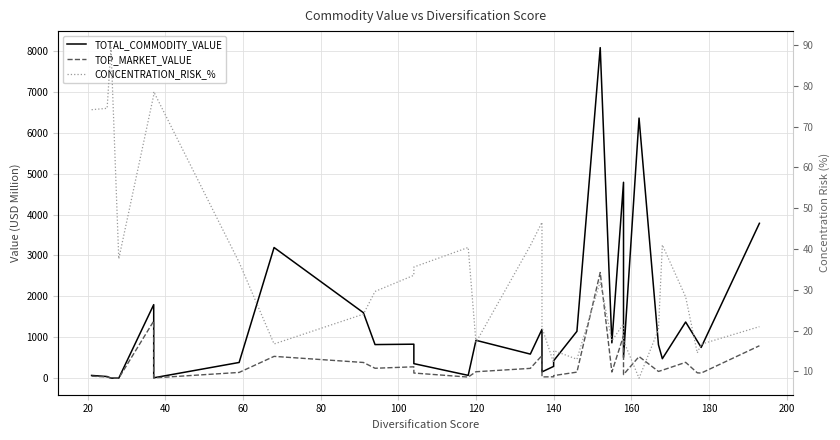

Reading left to right, transcribe all the data shown in this chart.

TOTAL_COMMODITY_VALUE: 67.9	40.9	2.4	1.6	1797.5	10.2	385.0	3193.7	1601.7	822.2	831.6	356.2	69.9	926.4	589.3	1194.0	154.5	289.1	425.9	1146.2	8078.0	864.6	4787.6	508.9	6356.6	817.6	477.0	1373.3	908.6	752.6	3785.3
TOP_MARKET_VALUE: 50.3	30.5	2.2	0.6	1396.8	8.0	141.4	534.0	384.8	243.3	279.0	126.7	28.2	158.4	240.6	555.6	32.1	34.9	64.3	148.8	2582.7	151.2	1036.7	89.2	529.2	165.5	195.6	388.0	132.0	125.4	793.4
CONCENTRATION_RISK_%: 74.1	74.5	89.3	37.6	77.7	78.5	36.7	16.7	24.0	29.6	33.5	35.6	40.4	17.1	40.8	46.5	20.8	12.1	15.1	13.0	32.0	17.5	21.6	17.5	8.3	20.2	41.0	28.2	14.5	16.7	21.0